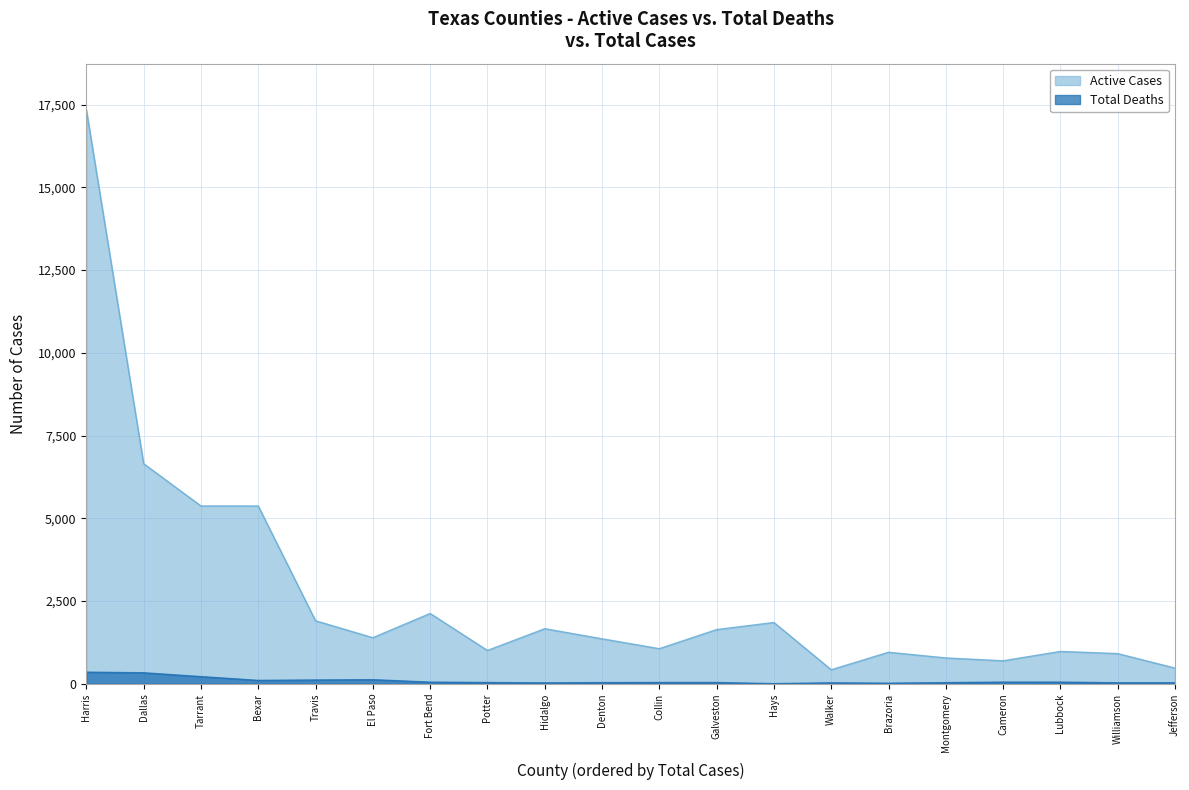

What is the total value across all series at Williamson?

945